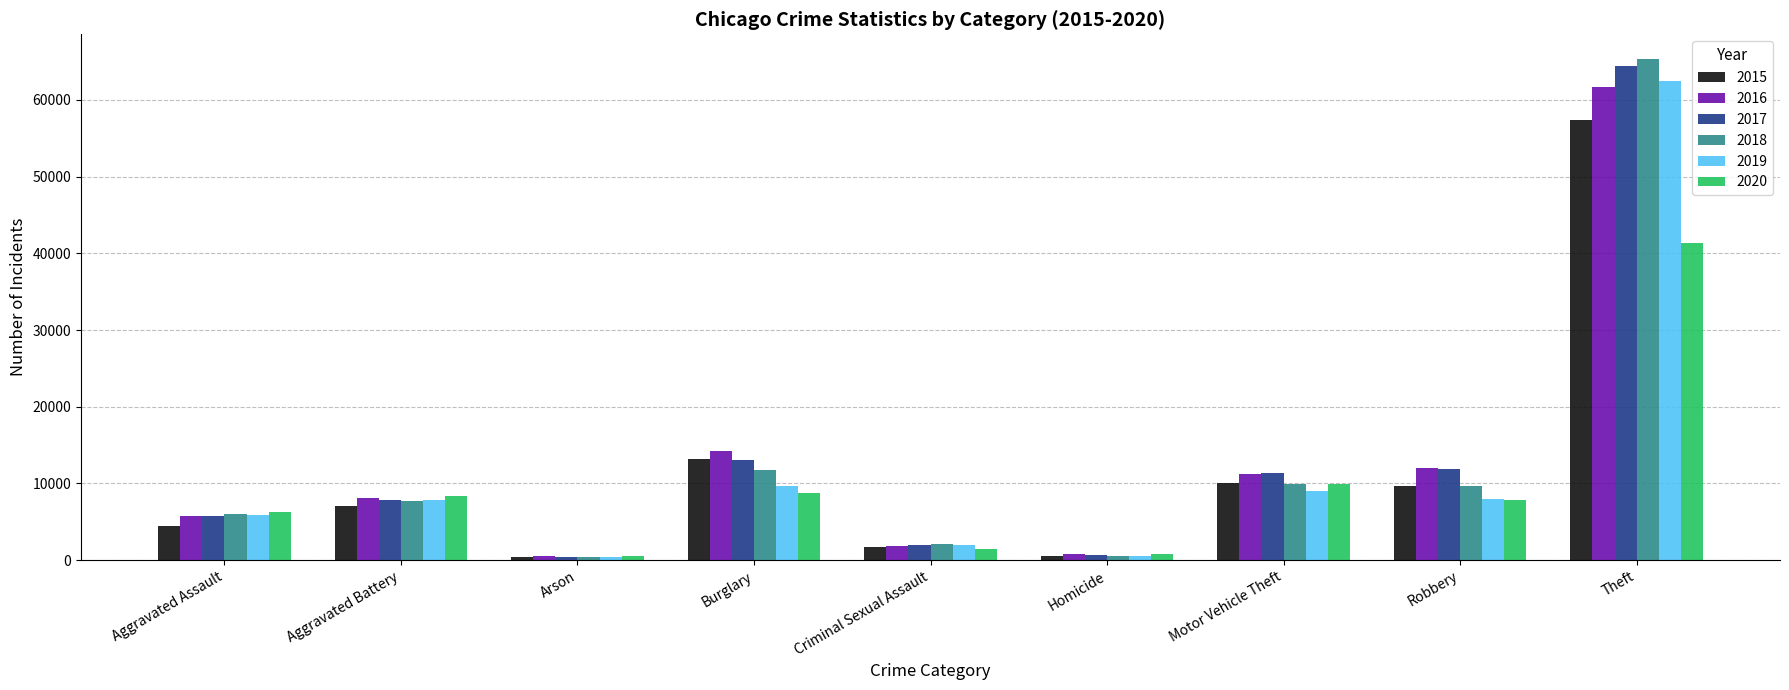

The value of 2018 at Aggravated Assault is 2125. True or false?

False